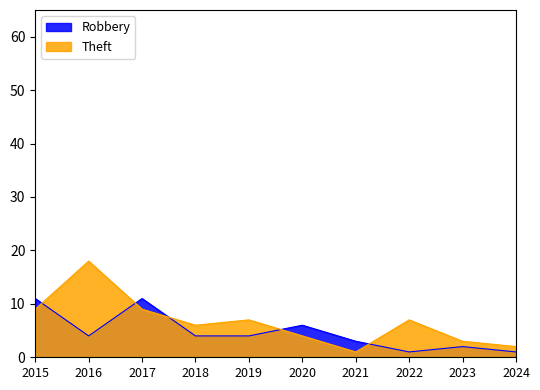

What is the value of the Robbery point at the 6th from the left?

6